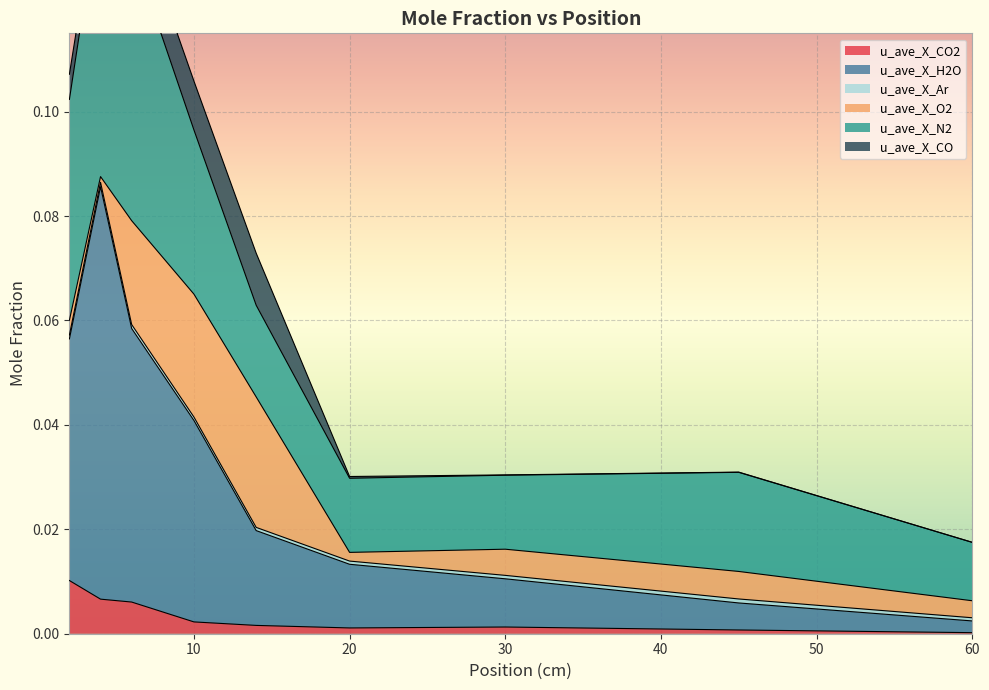

What is the difference between the highest and lowest values at 6?

0.1